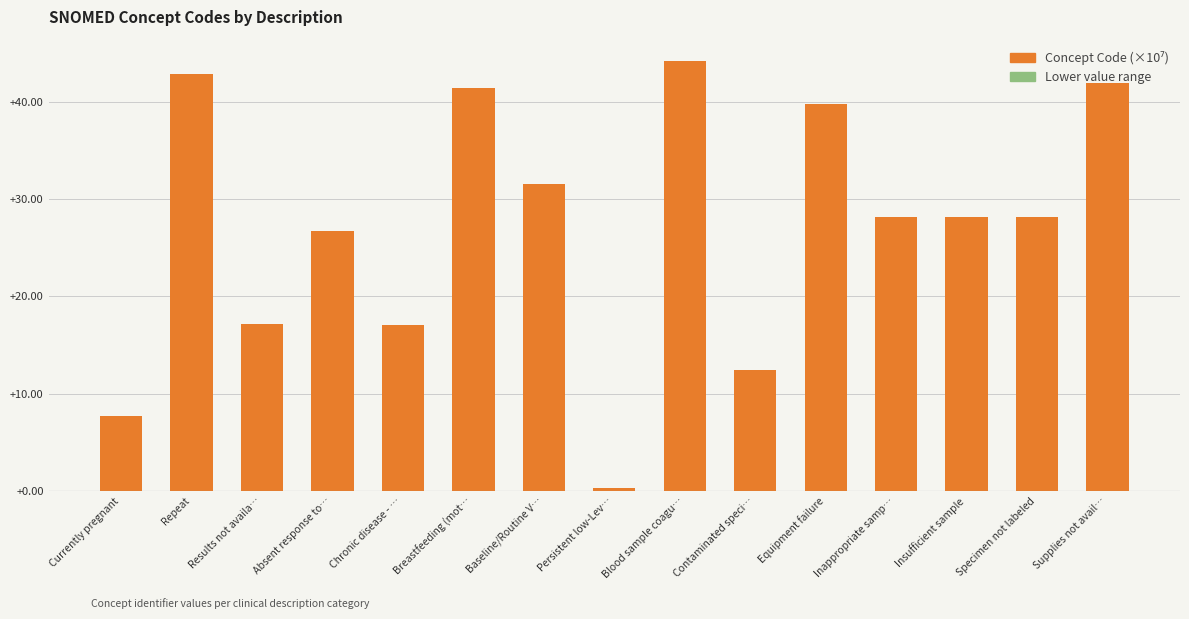

What is the greatest value displayed?

44.2